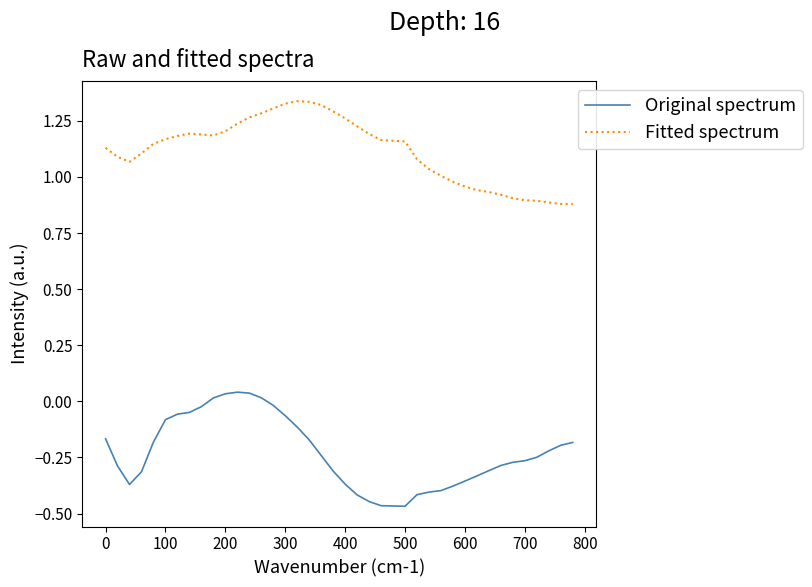

Which series has the largest total across all categories?

Fitted spectrum